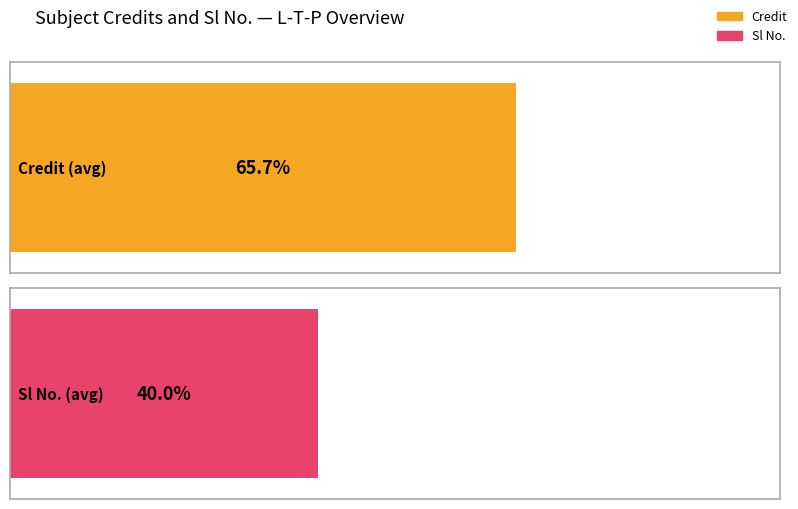

Does the chart contain stacked bars?

No